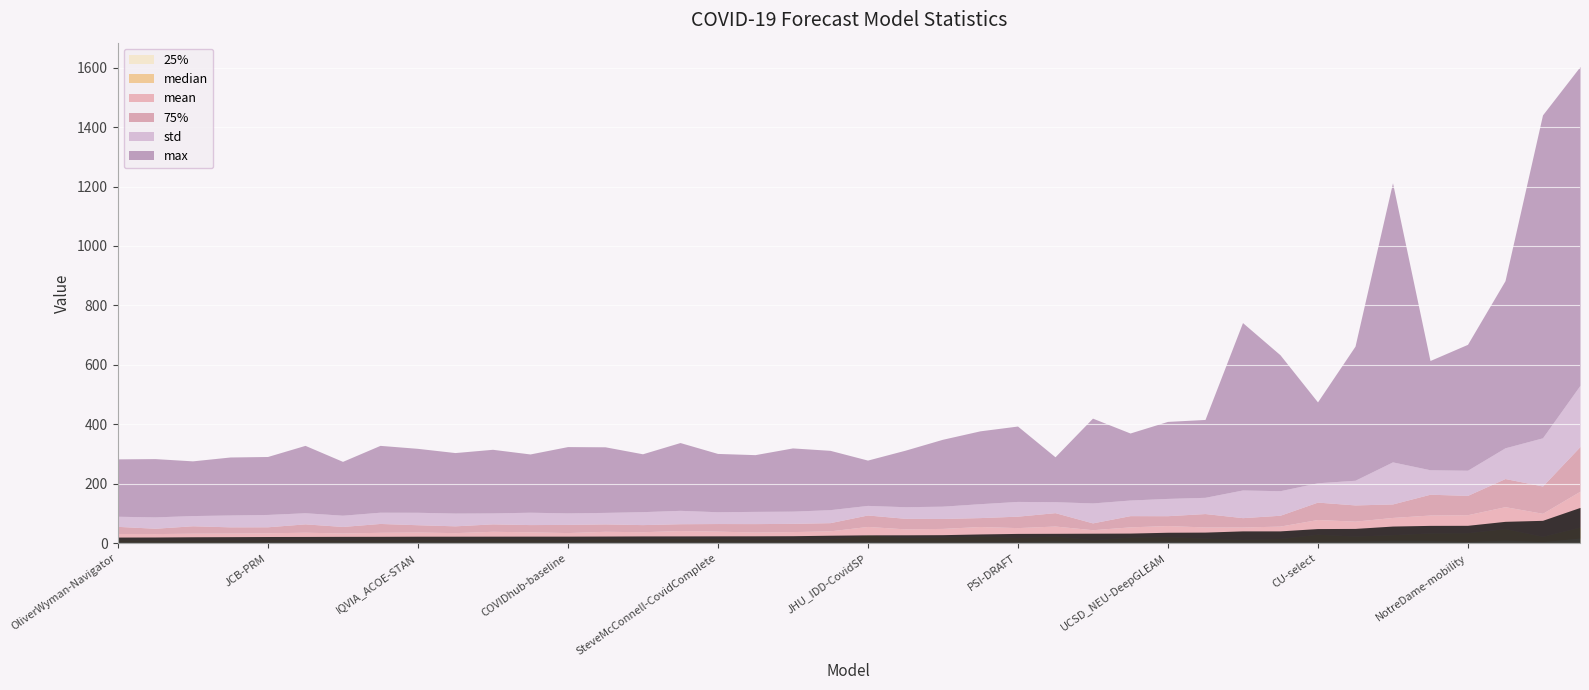

True or false: max and mean intersect in this chart.

False